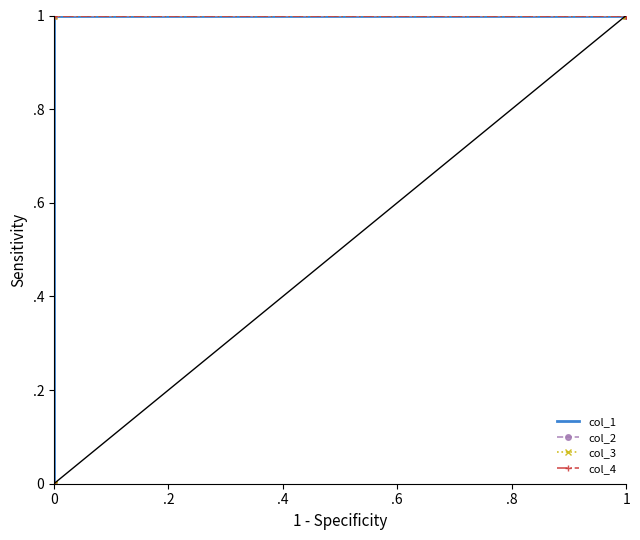

How many lines are shown in the chart?

4